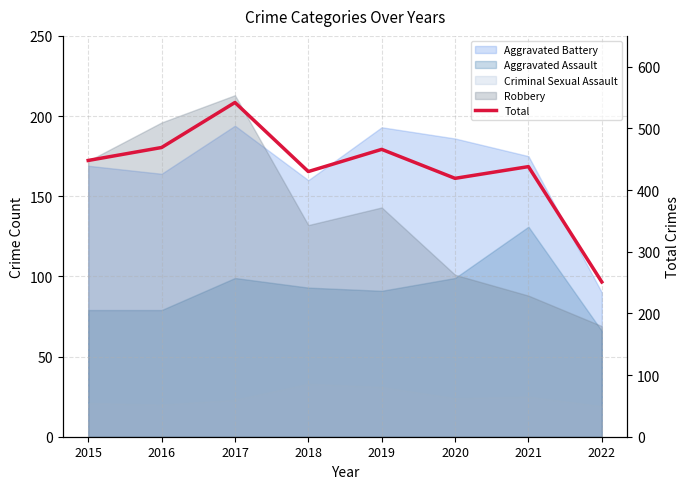

True or false: the data has more than 2 interior local peaks.

True